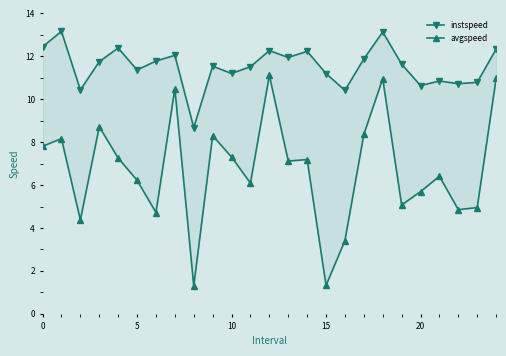

Is it true that instspeed equals 13.1 at 18?

True